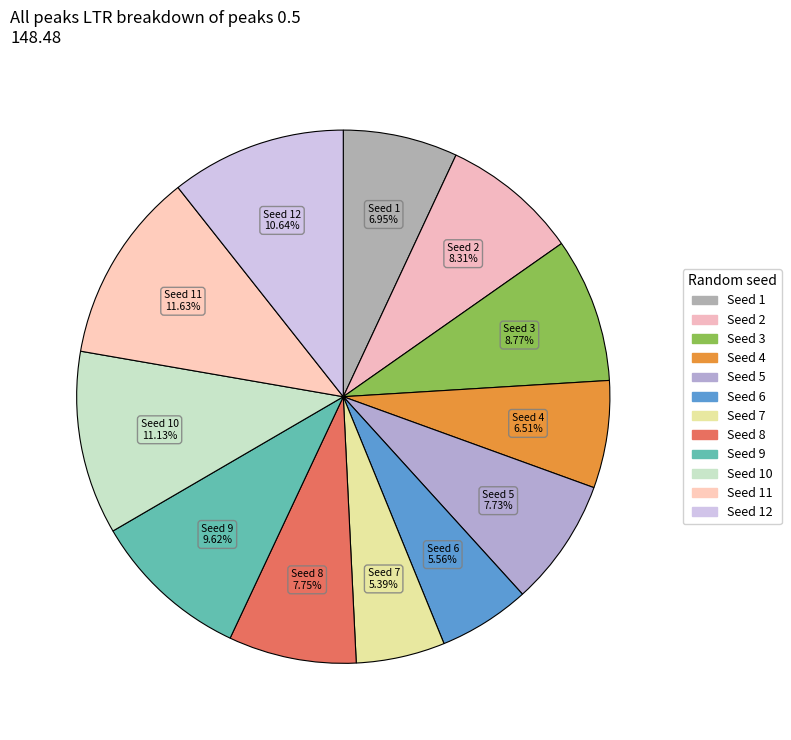

Rank the categories by value from highest to lowest.

11, 10, 12, 9, 3, 2, 8, 5, 1, 4, 6, 7